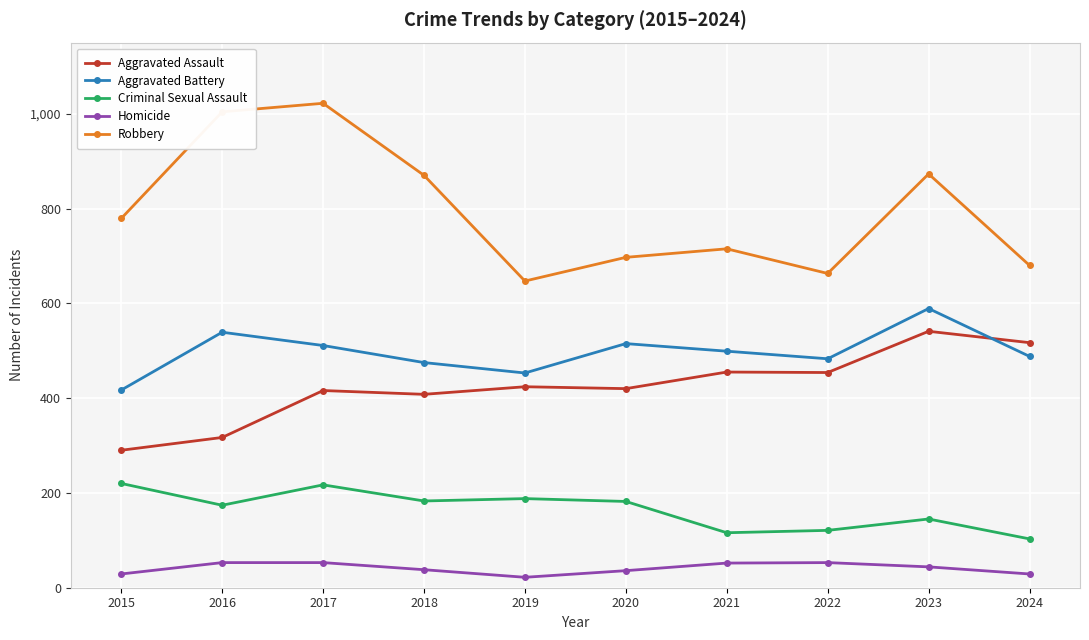

How many interior local valleys does the Robbery series have?

2